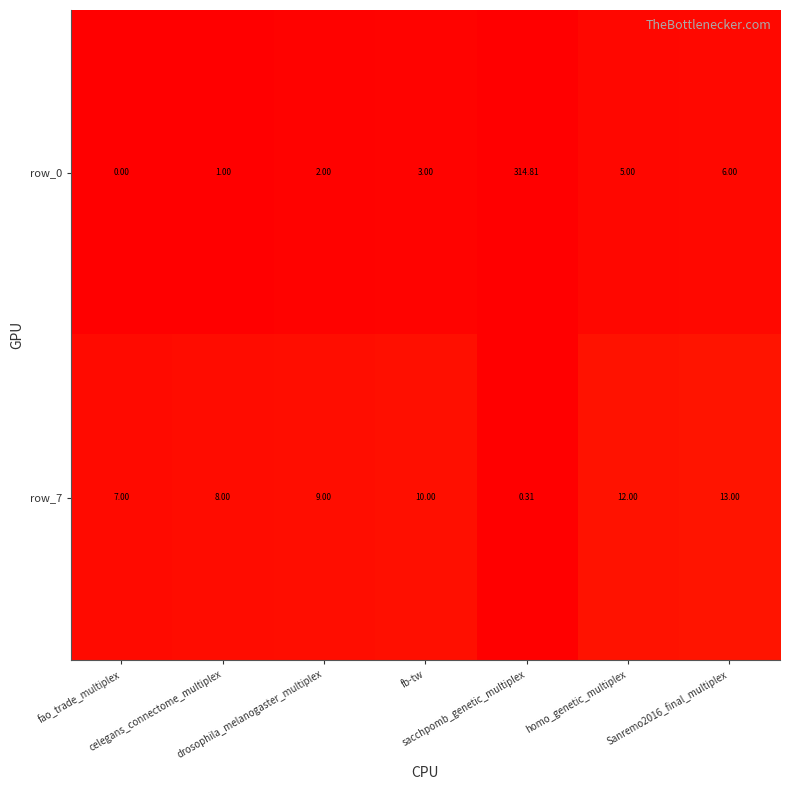

The row_0 series shows 2.0 at drosophila_melanogaster_multiplex. True or false?

True